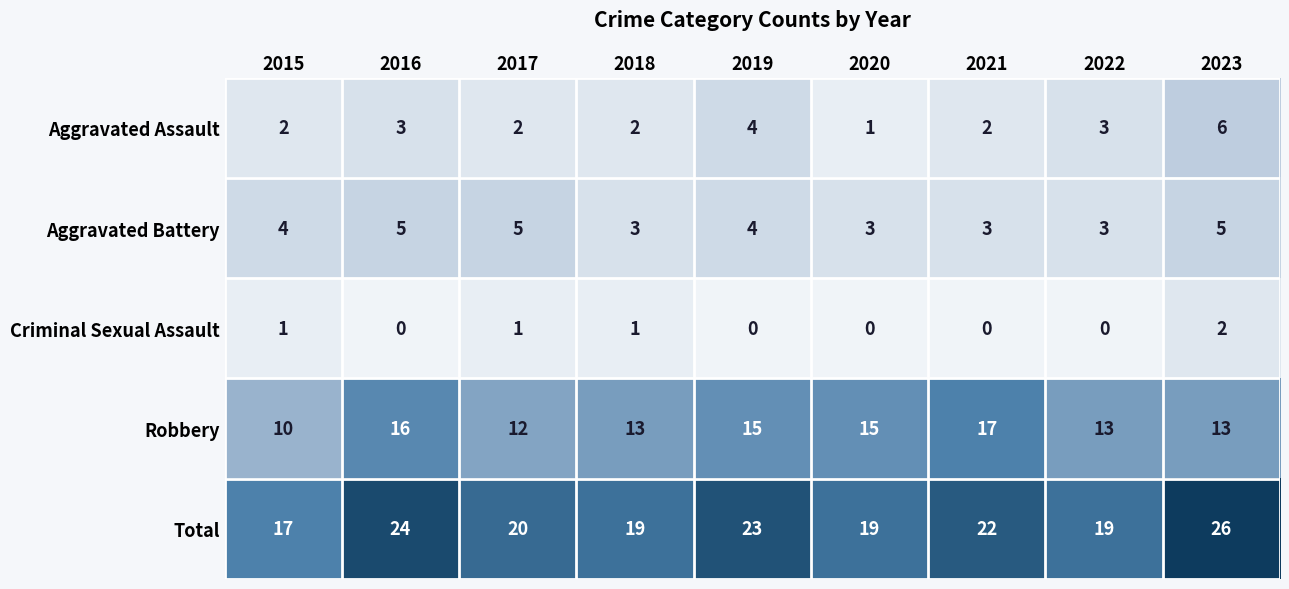

What is the difference between the maximum and second lowest values in the Aggravated Assault series?

4